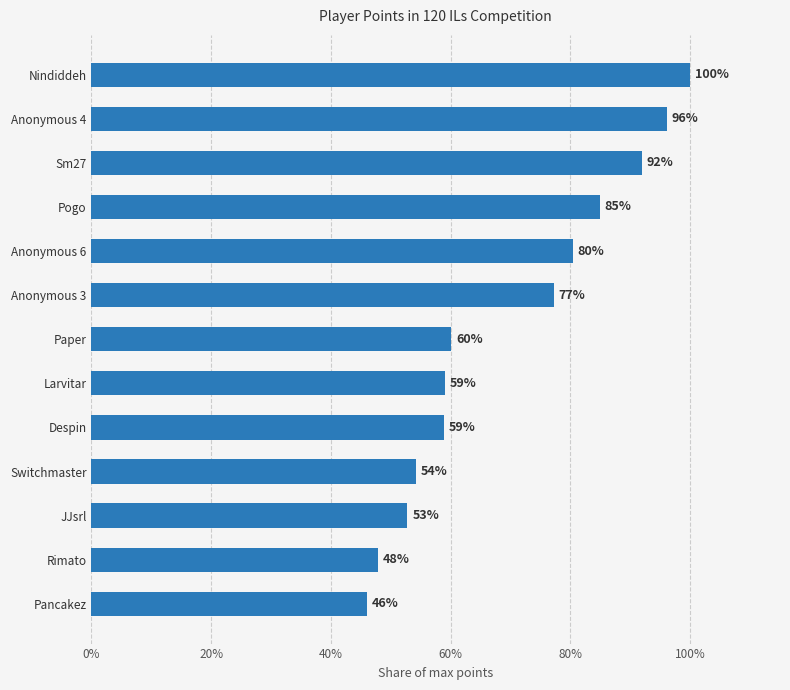

What is the ratio of the value at Pancakez to the value at Sm27?

0.5